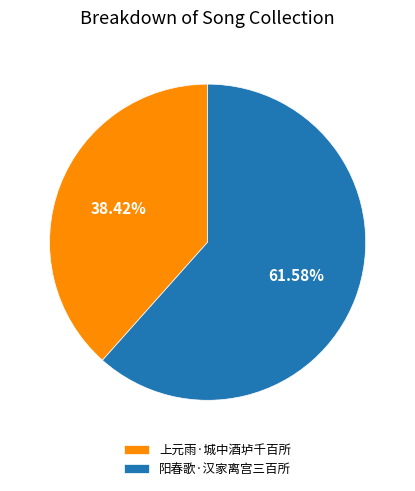

How many segments does this pie chart have?

2